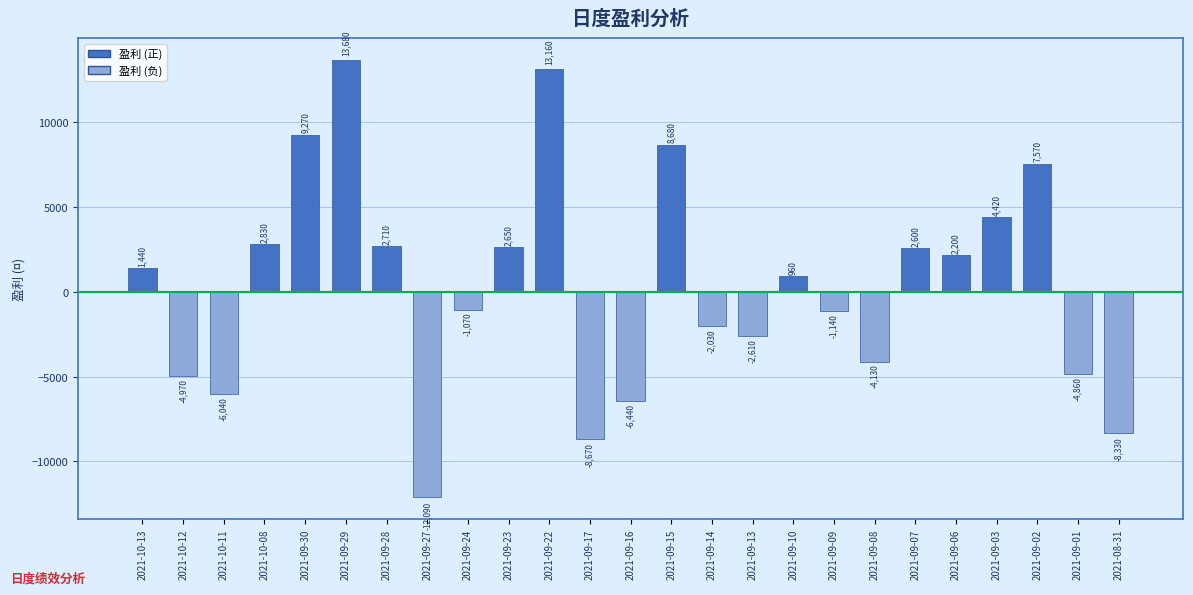

Rank the categories by value from lowest to highest.

2021-09-27, 2021-09-17, 2021-08-31, 2021-09-16, 2021-10-11, 2021-10-12, 2021-09-01, 2021-09-08, 2021-09-13, 2021-09-14, 2021-09-09, 2021-09-24, 2021-09-10, 2021-10-13, 2021-09-06, 2021-09-07, 2021-09-23, 2021-09-28, 2021-10-08, 2021-09-03, 2021-09-02, 2021-09-15, 2021-09-30, 2021-09-22, 2021-09-29